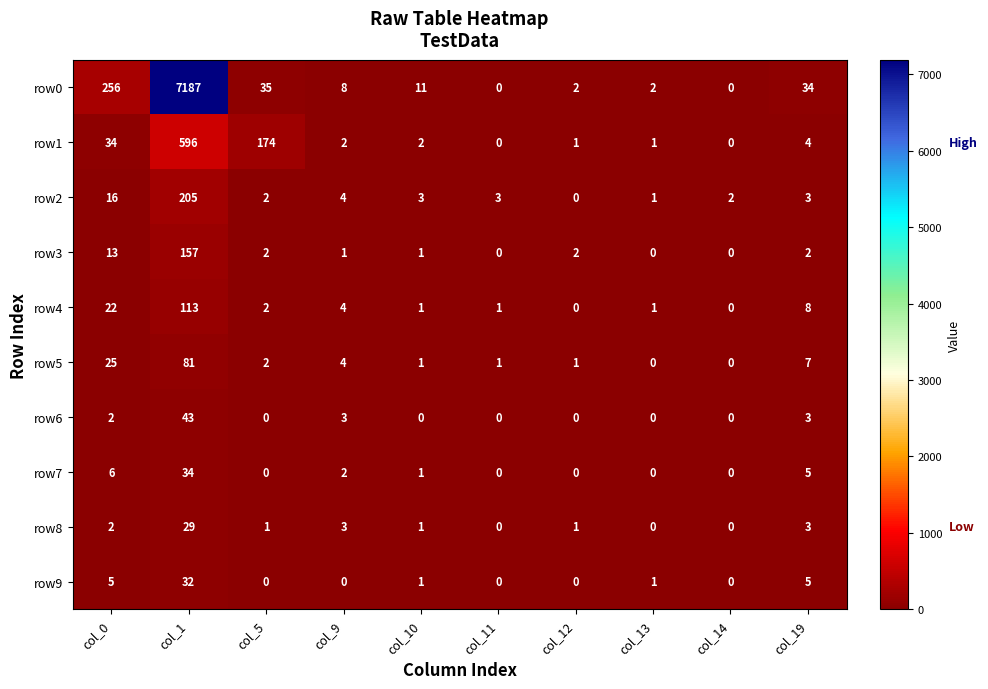

How many positive values does the row1 series have?

8